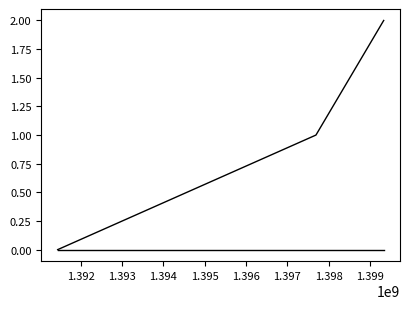

How many categories are shown in the chart?

3